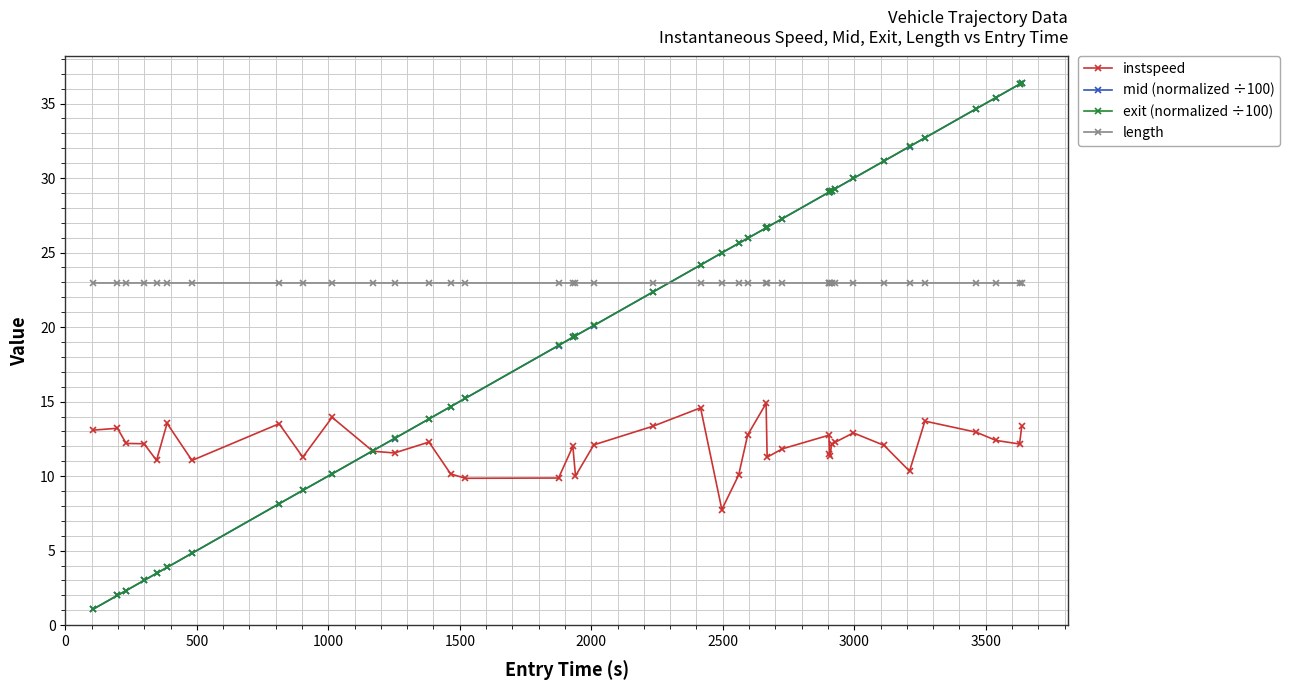

What is the maximum value for mid (normalized ÷100)?

36.4